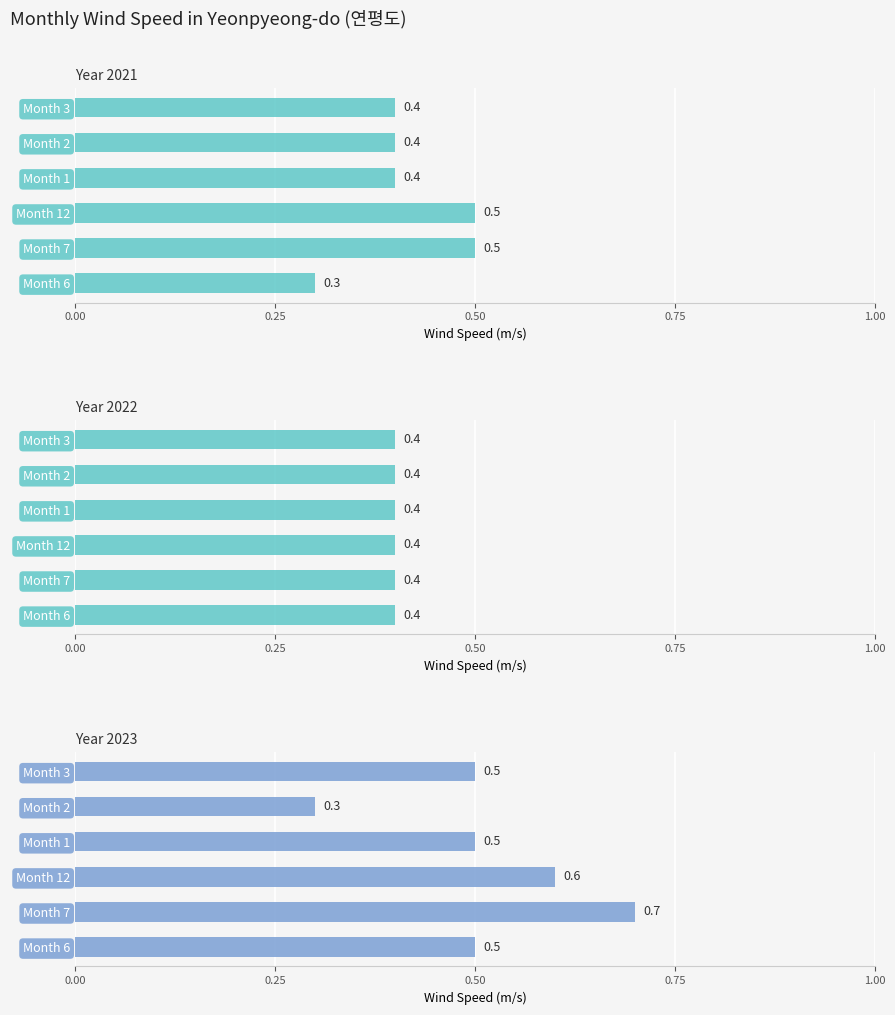

Which series changed the most between Month 1 and Month 2?

2023